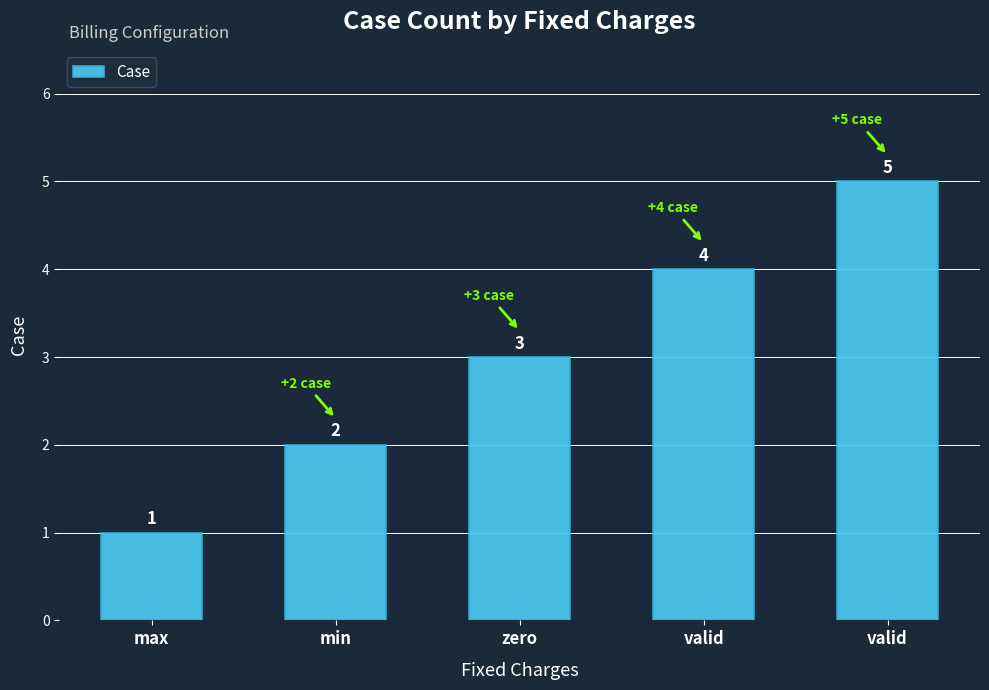

How many categories are shown in the chart?

5